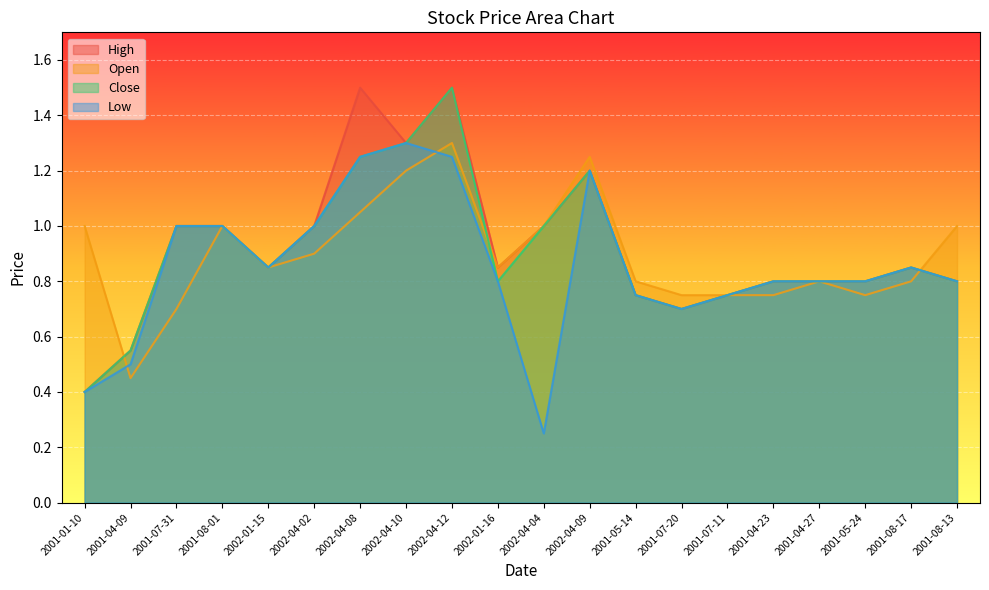

Reading left to right, extract all data points from this chart.

High: 2001-01-10=0.4	2001-04-09=0.6	2001-07-31=1.0	2001-08-01=1.0	2002-01-15=0.8	2002-04-02=1.0	2002-04-08=1.5	2002-04-10=1.3	2002-04-12=1.5	2002-01-16=0.8	2002-04-04=1.0	2002-04-09=1.2	2001-05-14=0.8	2001-07-20=0.7	2001-07-11=0.8	2001-04-23=0.8	2001-04-27=0.8	2001-05-24=0.8	2001-08-17=0.8	2001-08-13=0.8
Open: 2001-01-10=1.0	2001-04-09=0.5	2001-07-31=0.7	2001-08-01=1.0	2002-01-15=0.8	2002-04-02=0.9	2002-04-08=1.1	2002-04-10=1.2	2002-04-12=1.3	2002-01-16=0.8	2002-04-04=1.0	2002-04-09=1.2	2001-05-14=0.8	2001-07-20=0.8	2001-07-11=0.8	2001-04-23=0.8	2001-04-27=0.8	2001-05-24=0.8	2001-08-17=0.8	2001-08-13=1.0
Close: 2001-01-10=0.4	2001-04-09=0.6	2001-07-31=1.0	2001-08-01=1.0	2002-01-15=0.8	2002-04-02=1.0	2002-04-08=1.2	2002-04-10=1.3	2002-04-12=1.5	2002-01-16=0.8	2002-04-04=1.0	2002-04-09=1.2	2001-05-14=0.8	2001-07-20=0.7	2001-07-11=0.8	2001-04-23=0.8	2001-04-27=0.8	2001-05-24=0.8	2001-08-17=0.8	2001-08-13=0.8
Low: 2001-01-10=0.4	2001-04-09=0.5	2001-07-31=1.0	2001-08-01=1.0	2002-01-15=0.8	2002-04-02=1.0	2002-04-08=1.2	2002-04-10=1.3	2002-04-12=1.2	2002-01-16=0.8	2002-04-04=0.2	2002-04-09=1.2	2001-05-14=0.8	2001-07-20=0.7	2001-07-11=0.8	2001-04-23=0.8	2001-04-27=0.8	2001-05-24=0.8	2001-08-17=0.8	2001-08-13=0.8